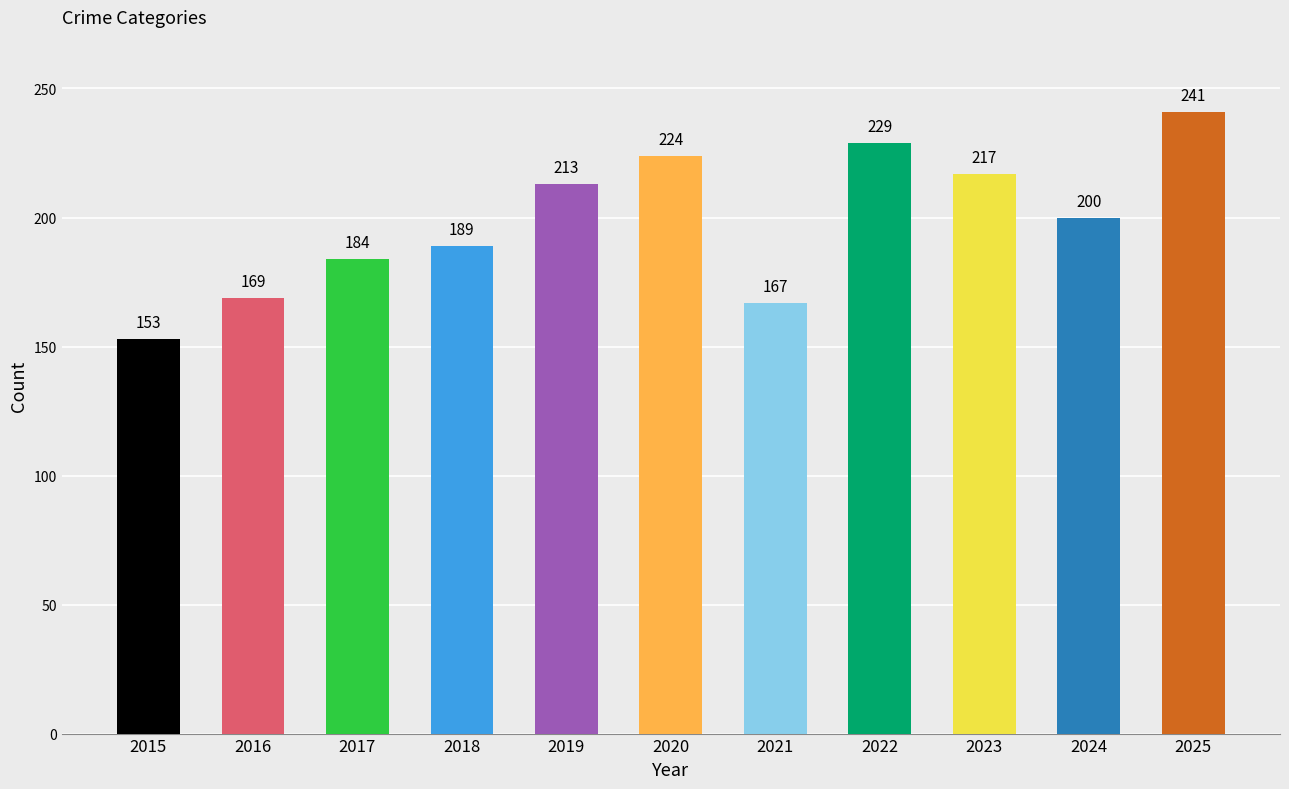

Reading right to left, transcribe all the data shown in this chart.

241	200	217	229	167	224	213	189	184	169	153